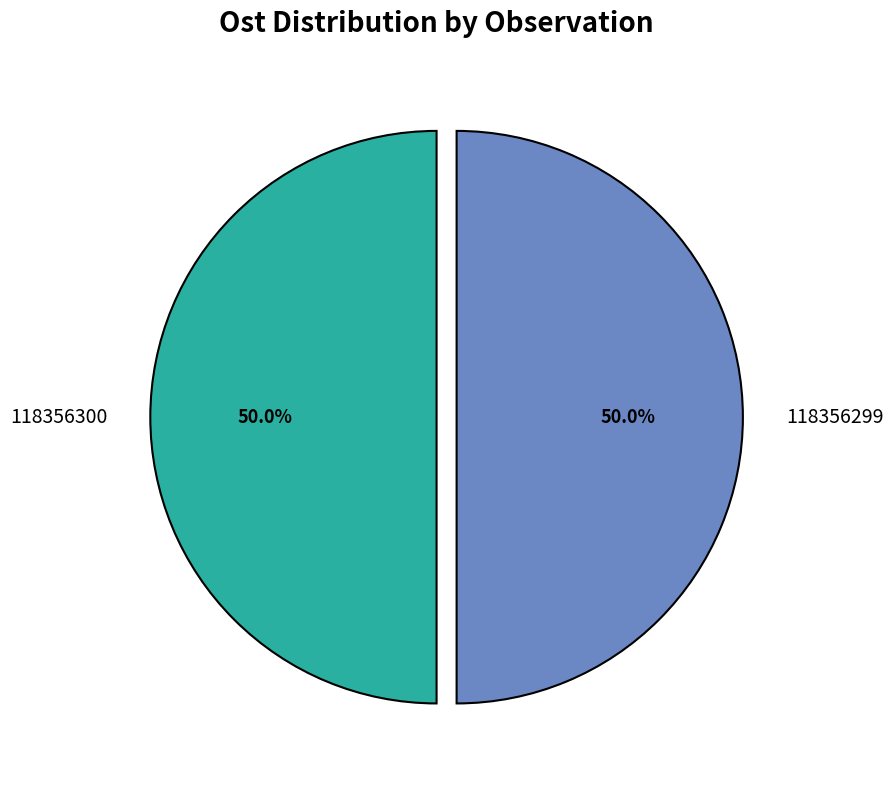

Approximately how many times larger is the value at 118356300 compared to 118356299?

1.0